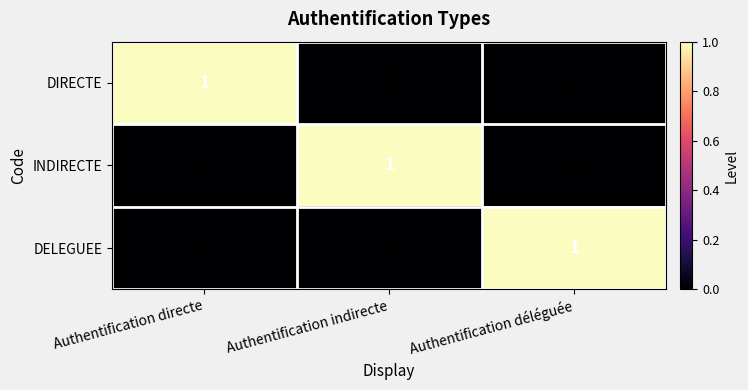

The INDIRECTE series shows 0 at Authentification directe. True or false?

True